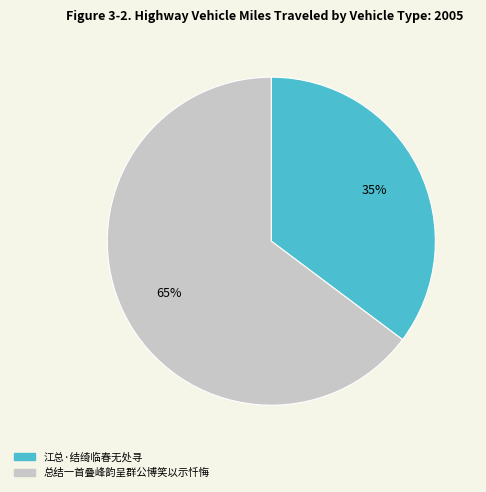

Rank the categories by value from lowest to highest.

江总·结绮临春无处寻, 总结一首叠峰韵呈群公博笑以示忏悔